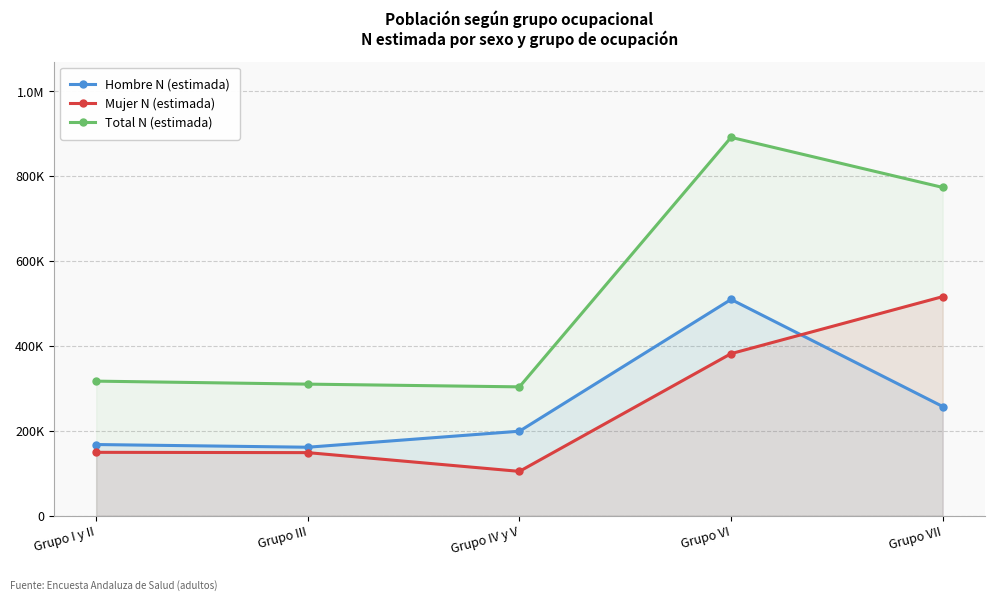

After their last crossing, which series has the higher values: Mujer N (estimada) or Hombre N (estimada)?

Mujer N (estimada)